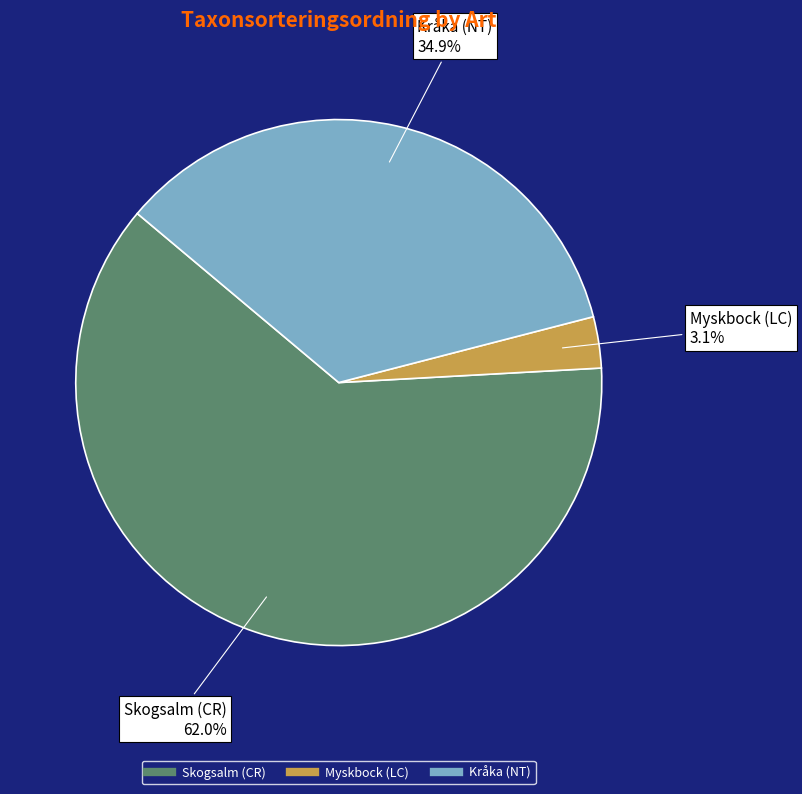

To the nearest percent, what portion does Myskbock (LC) represent?

3%